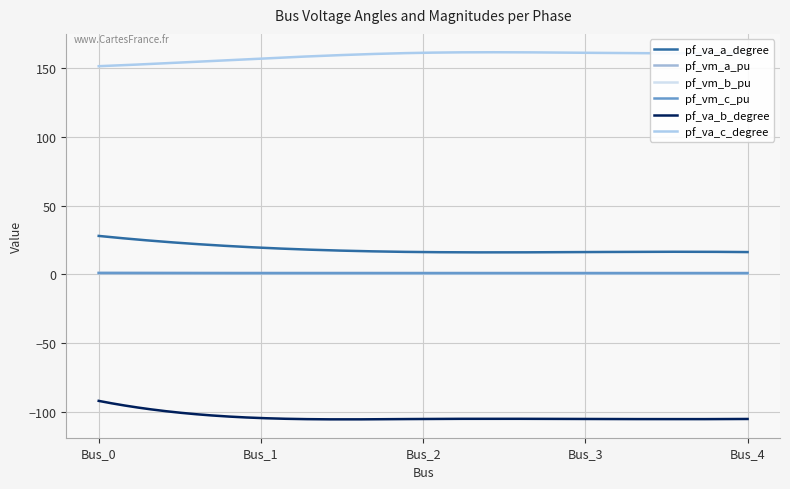

In pf_vm_b_pu, how many points are lower than both neighbors (excluding endpoints)?

1